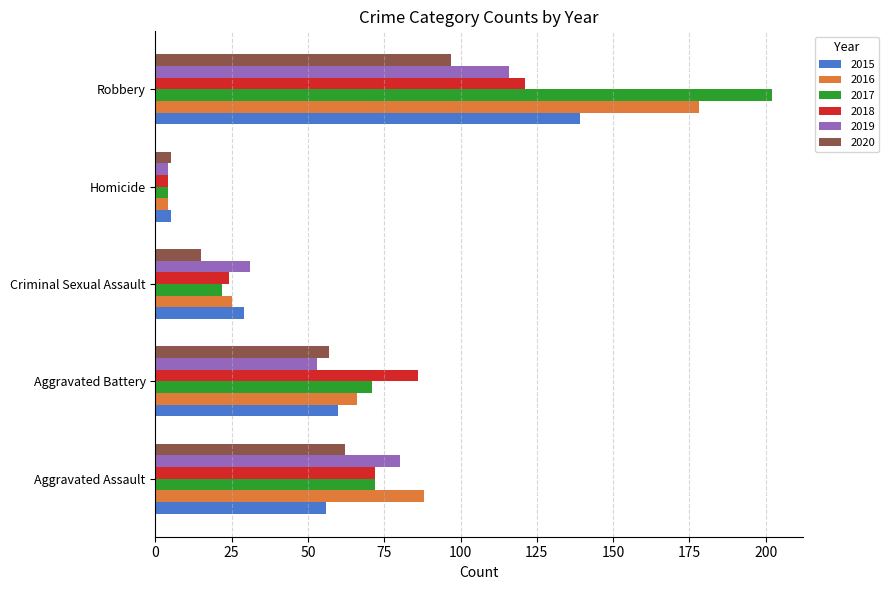

The value of 2017 at Criminal Sexual Assault is 10. True or false?

False